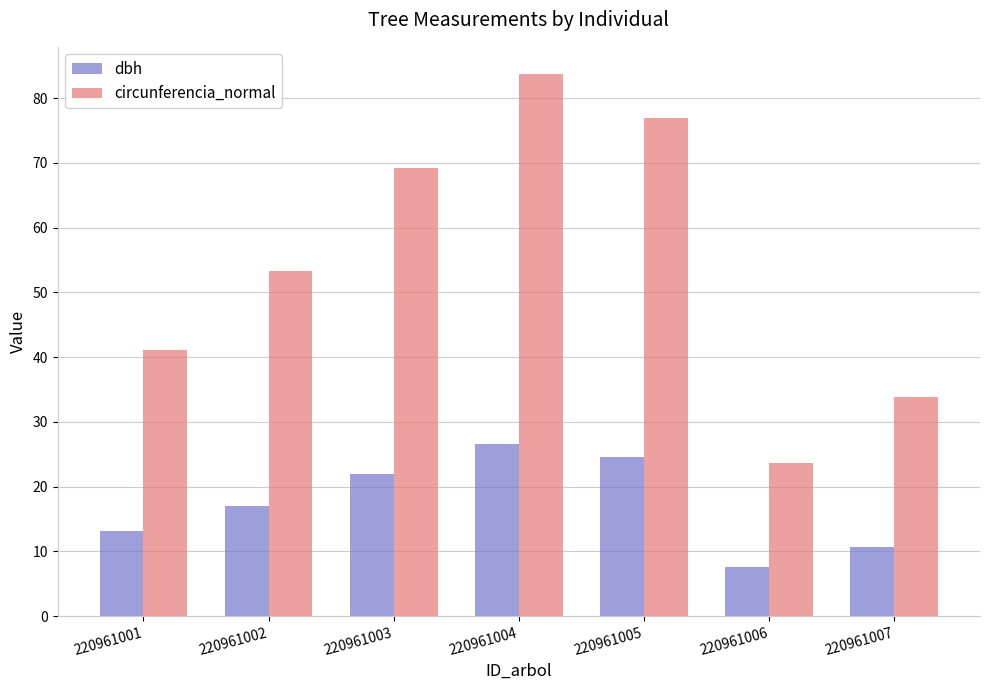

At which category does the chart reach its minimum across all series?

220961006